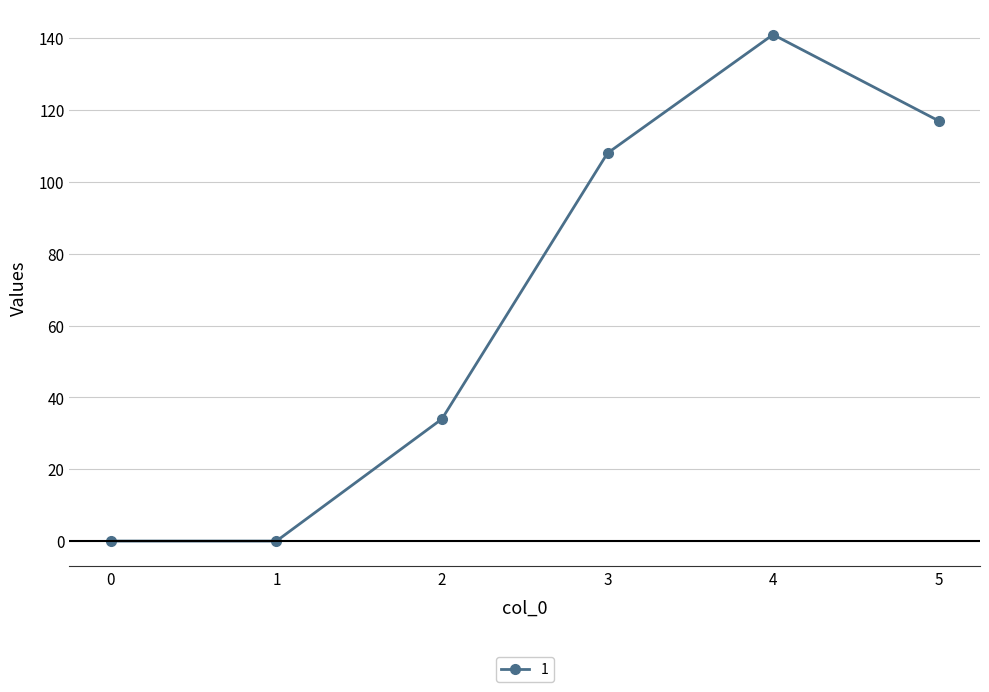

How many values are below 108?

3